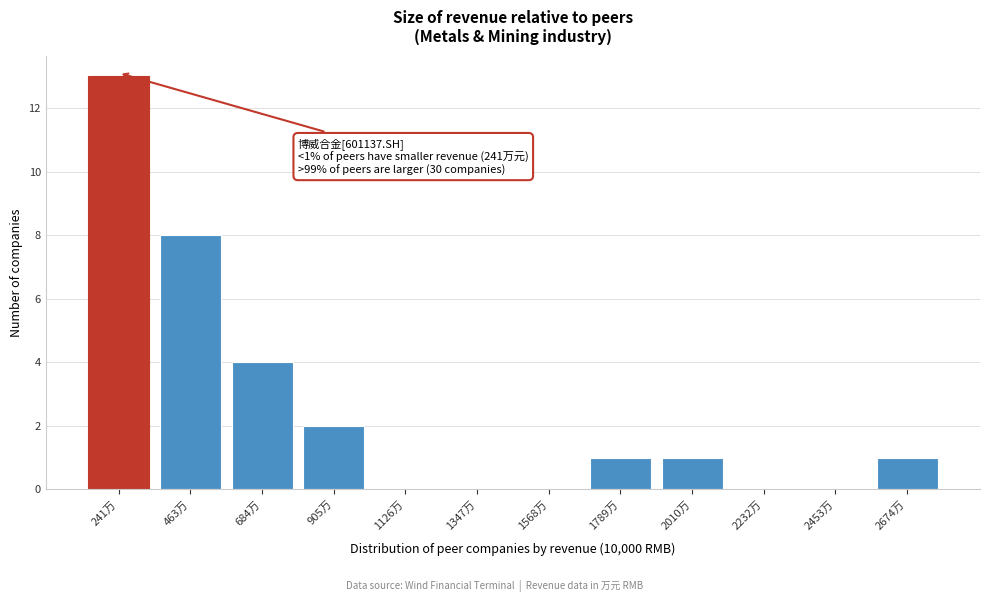

Reading left to right, extract all data points from this chart.

241万=13	463万=8	684万=4	905万=2	1126万=0	1347万=0	1568万=0	1789万=1	2010万=1	2232万=0	2453万=0	2674万=1